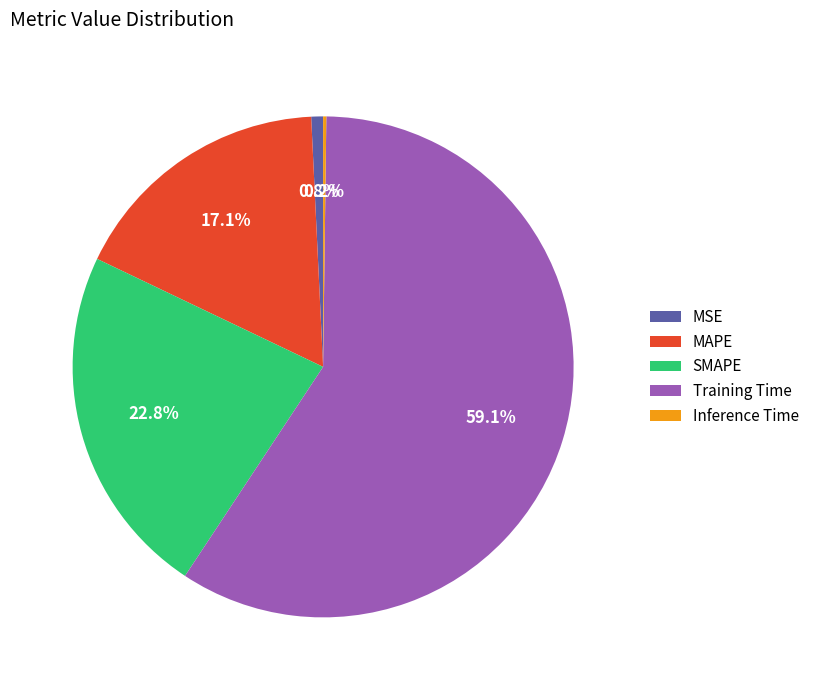

Which category has the biggest portion of the pie?

Training Time